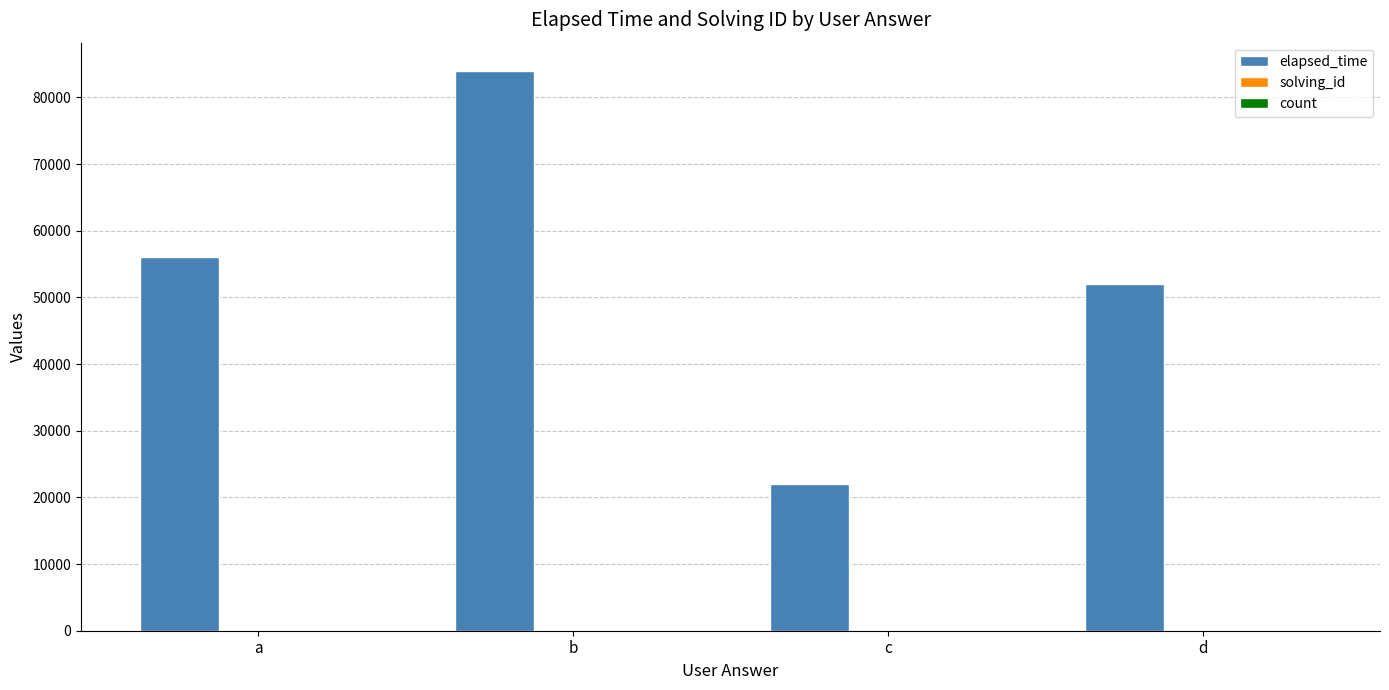

At which category is the sum across all series the highest?

b